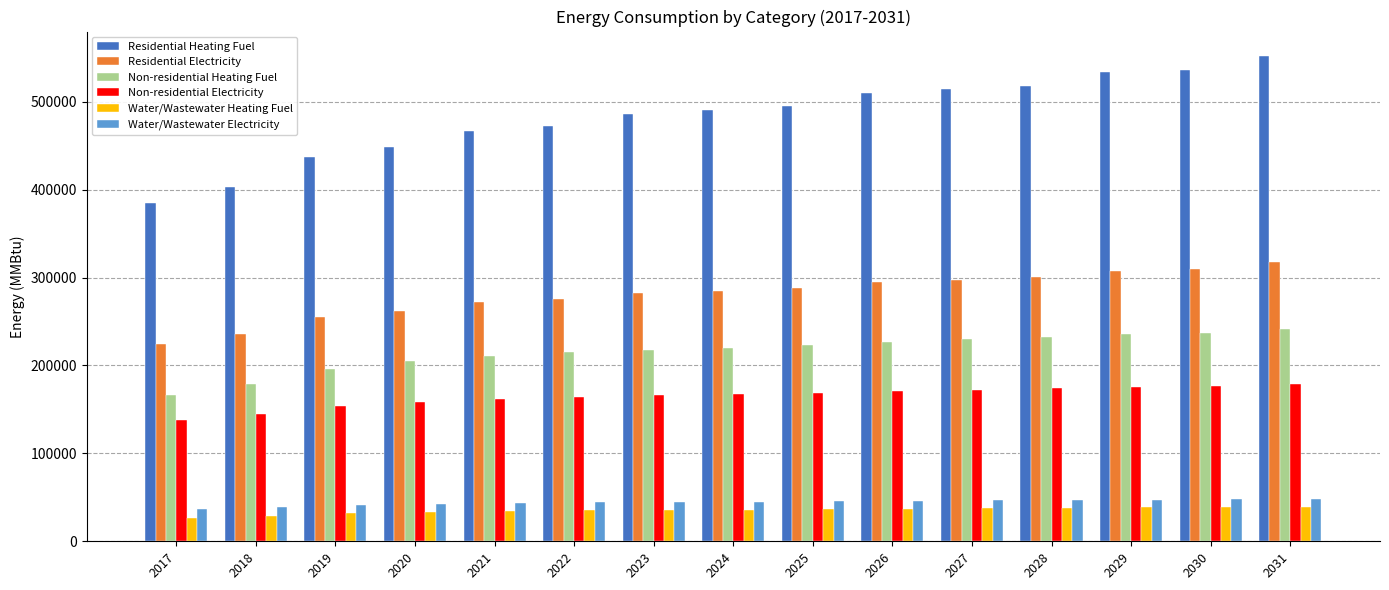

At how many categories does at least one series exceed 256978?

15